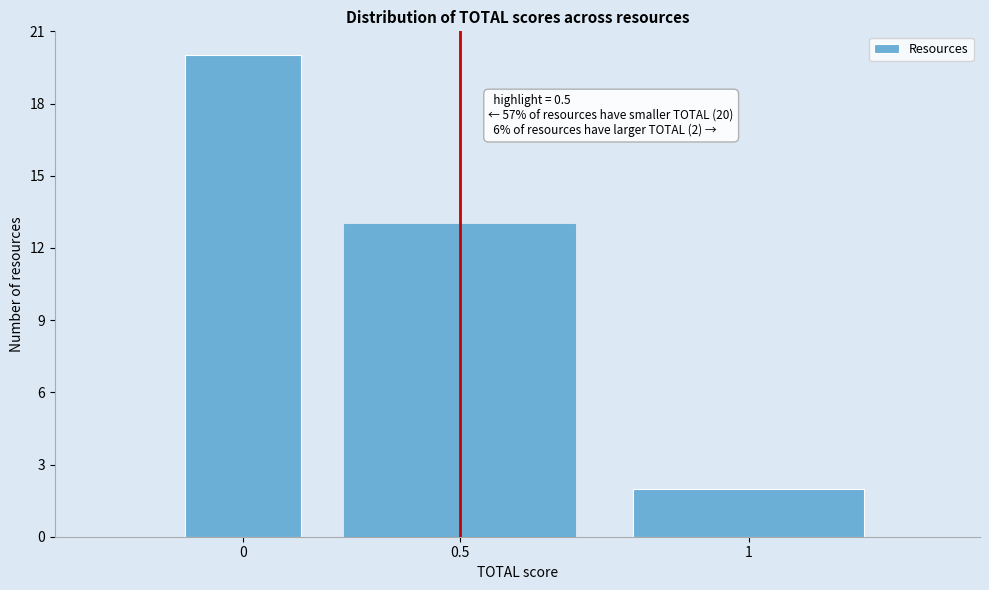

Reading left to right, transcribe all the data shown in this chart.

0=20	0.5=13	1=2